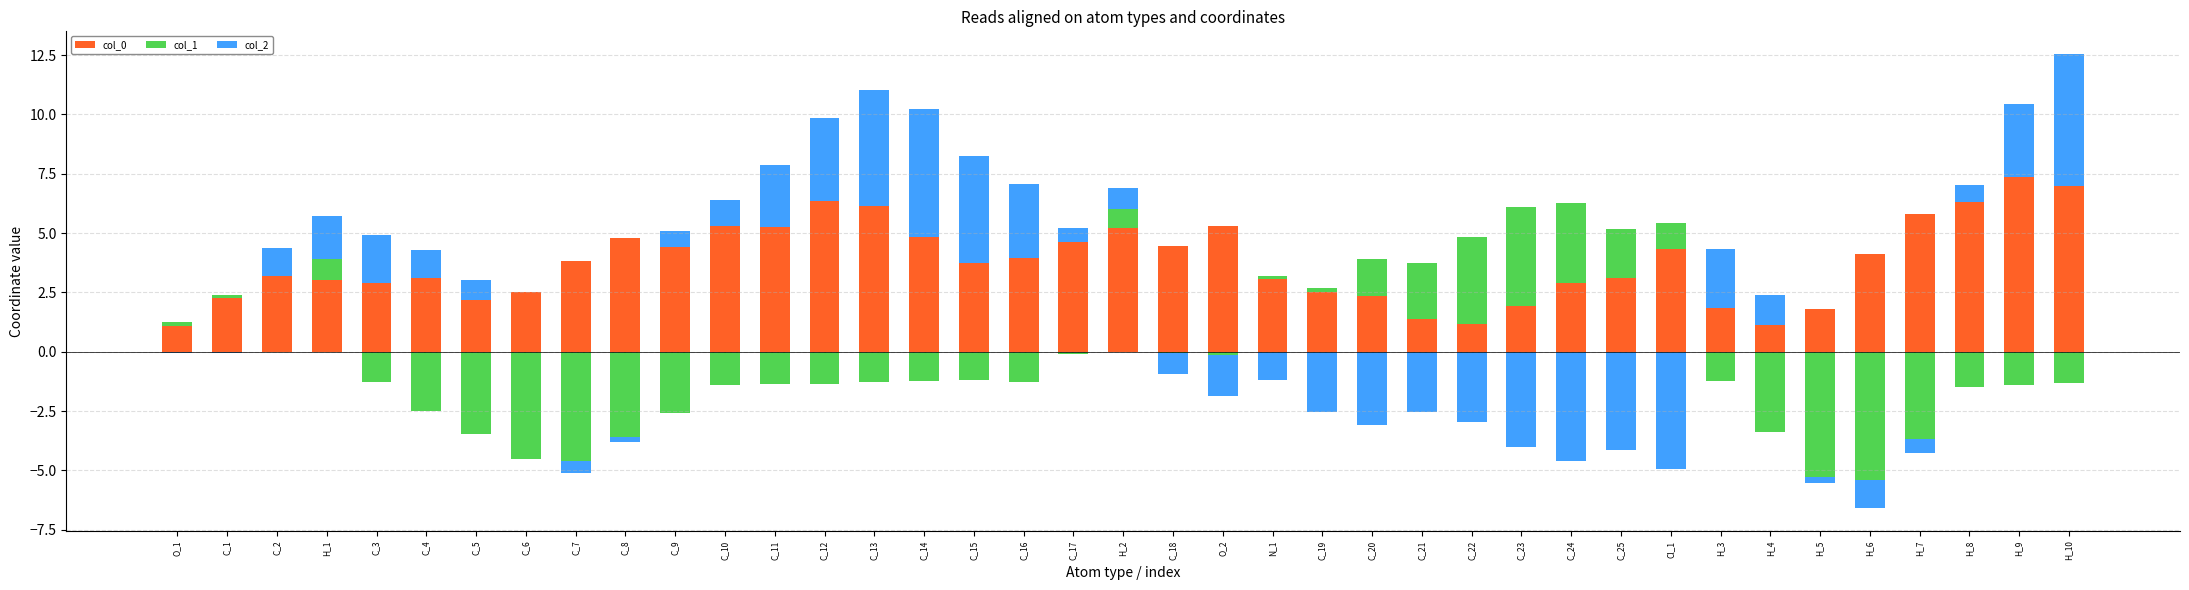

At which label is col_2 closest to 2?

C_3